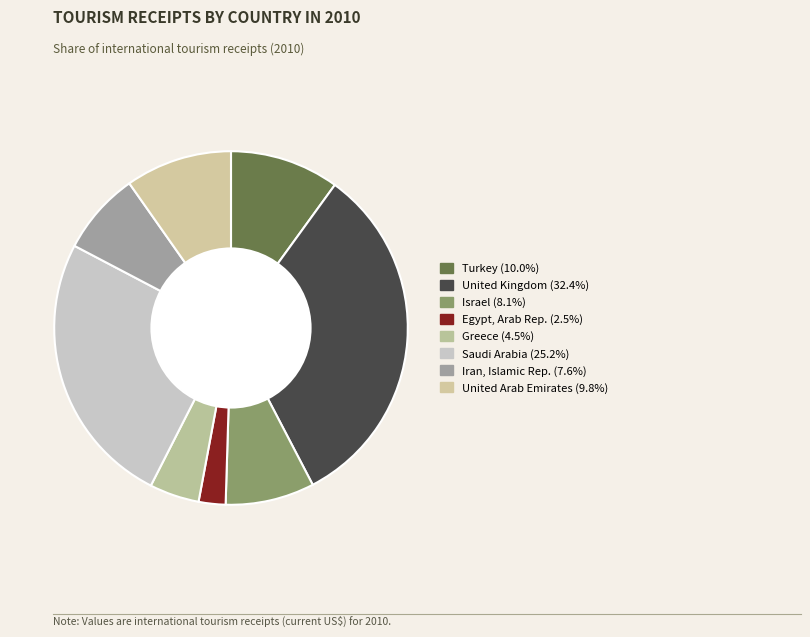

Which slice is the largest?

United Kingdom